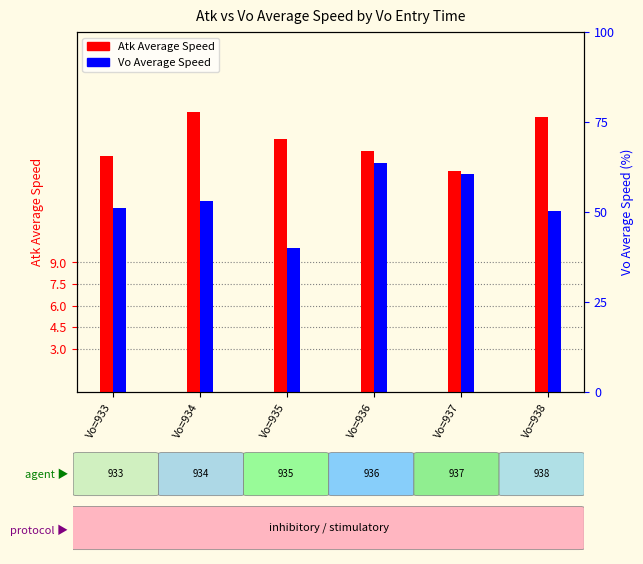

The value of Vo Average Speed at Vo=938 is 20.3. True or false?

False